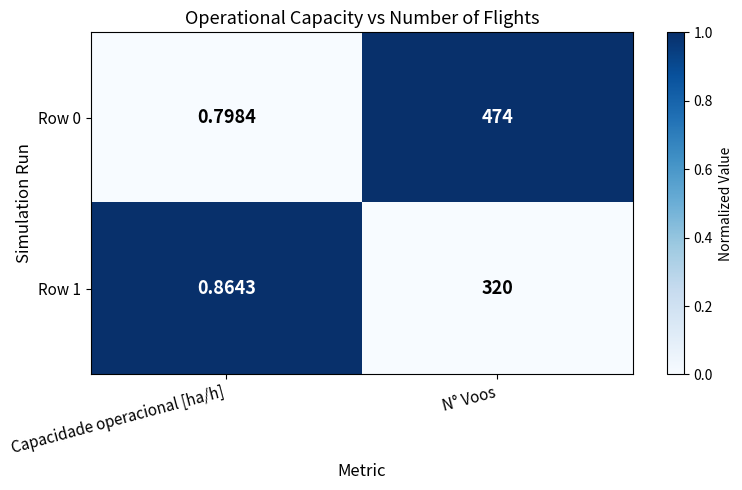

At which category does the chart reach its minimum across all series?

Capacidade operacional [ha/h]